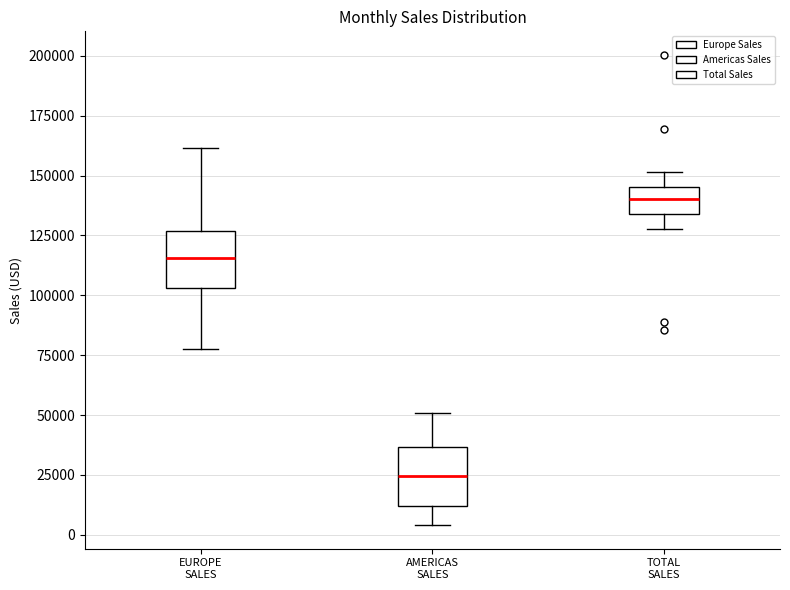

Reading left to right, transcribe this box plot: for each box, give where its median line is, the range the box spans, and where its two whiskers end, as read against the y-axis. The values are not printed on the chart, so give them approximately, as read against the axis.

EUROPE SALES: median 115000, box 105000 to 125000, whiskers 80000 to 160000
AMERICAS SALES: median 25000, box 10000 to 35000, whiskers 5000 to 50000
TOTAL SALES: median 140000, box 135000 to 145000, whiskers 130000 to 150000